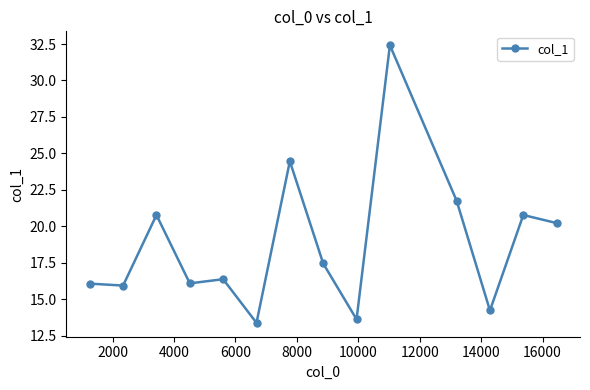

What is the value of the 1st point from the left?

16.1